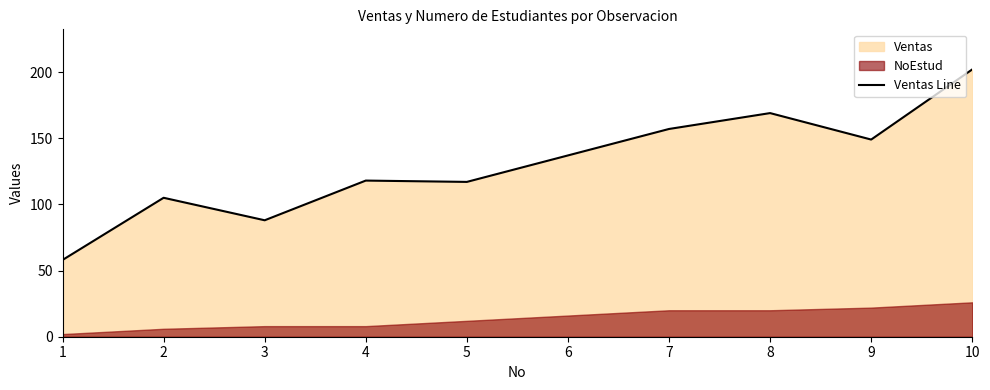

At which label does the data first exceed 137?

7